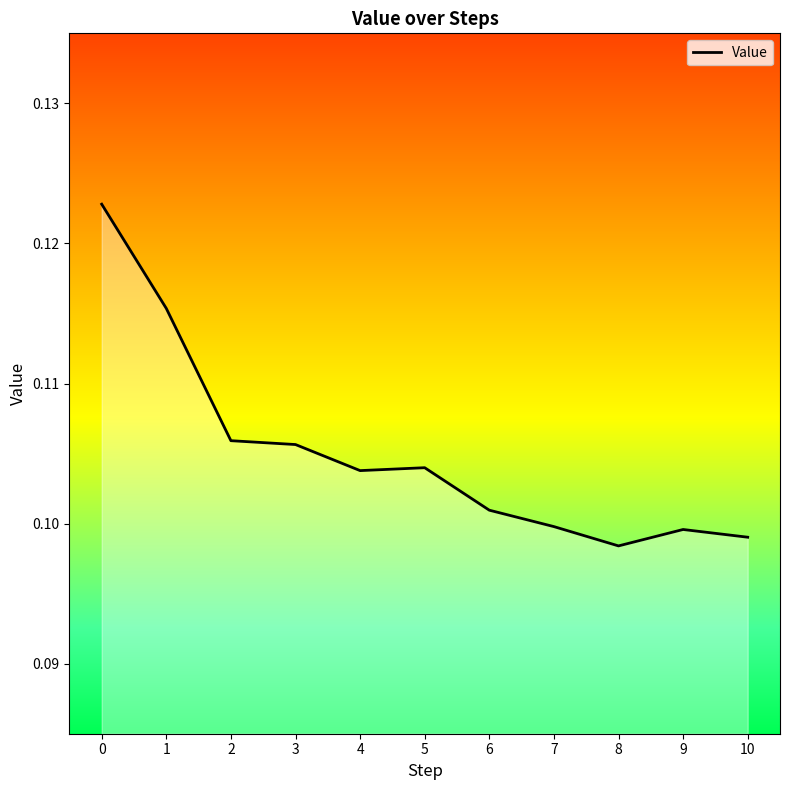

Between 1 and 5, which is larger?

1